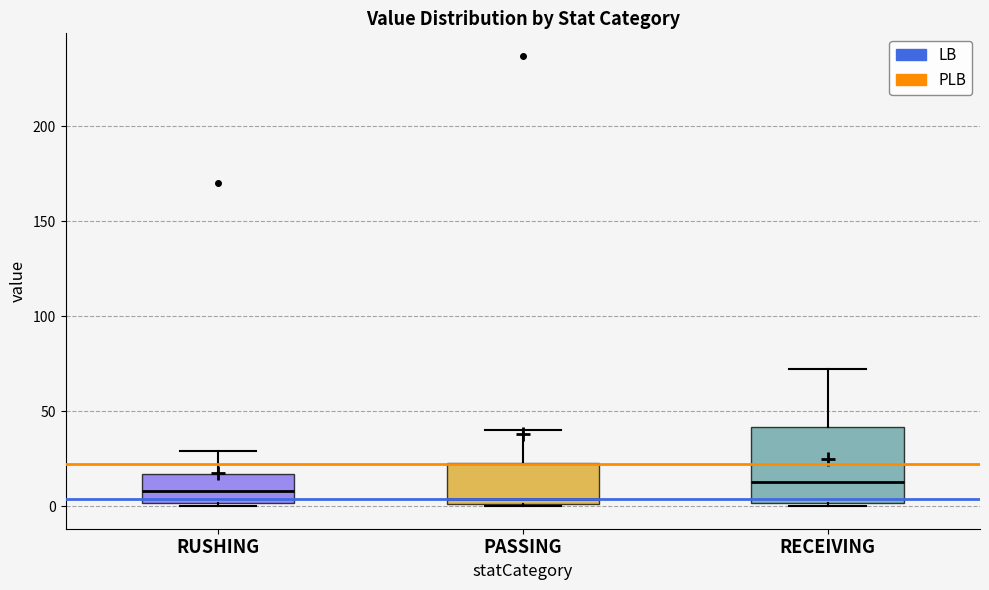

Reading left to right, read every box against the y-axis: the position of its median line, the range the box covers, and the ends of its whiskers. The values are not printed on the chart, so give them approximately, as read against the axis.

RUSHING: median 10, box 0 to 15, whiskers 0 (just below the box's lower edge) to 30
PASSING: median 5, box 0 to 25, whiskers 0 to 40
RECEIVING: median 15, box 0 to 40, whiskers 0 (just below the box's lower edge) to 70